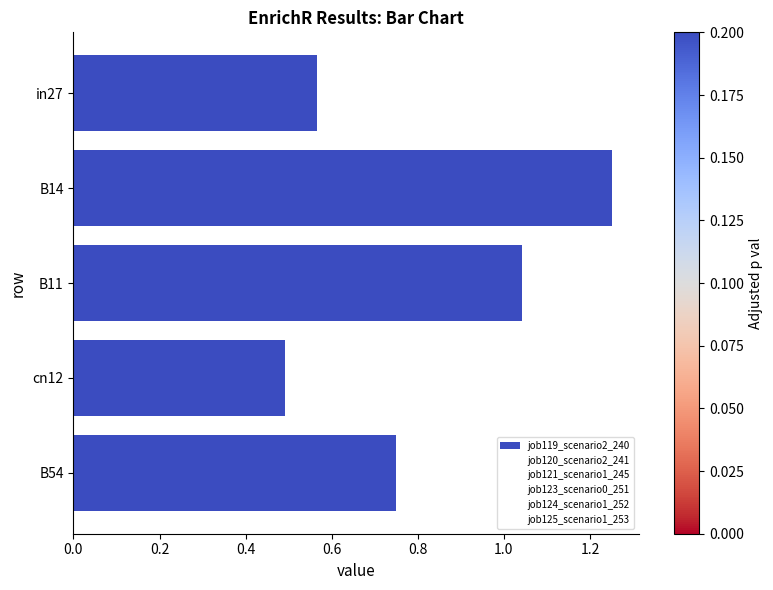

Between in27 and B54, which is larger?

B54